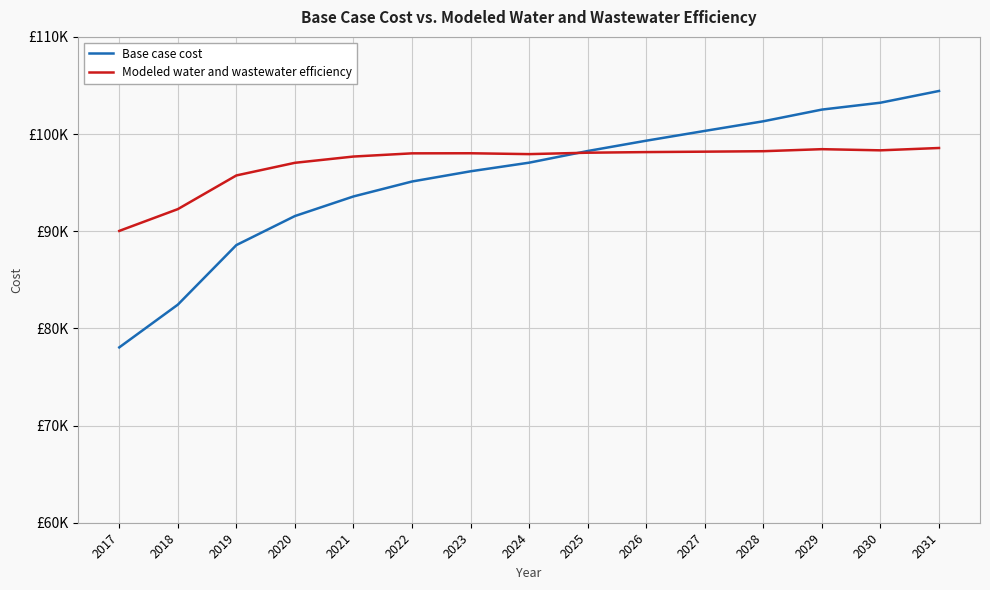

What are all the series names shown in the legend?

Base case cost, Modeled water and wastewater efficiency